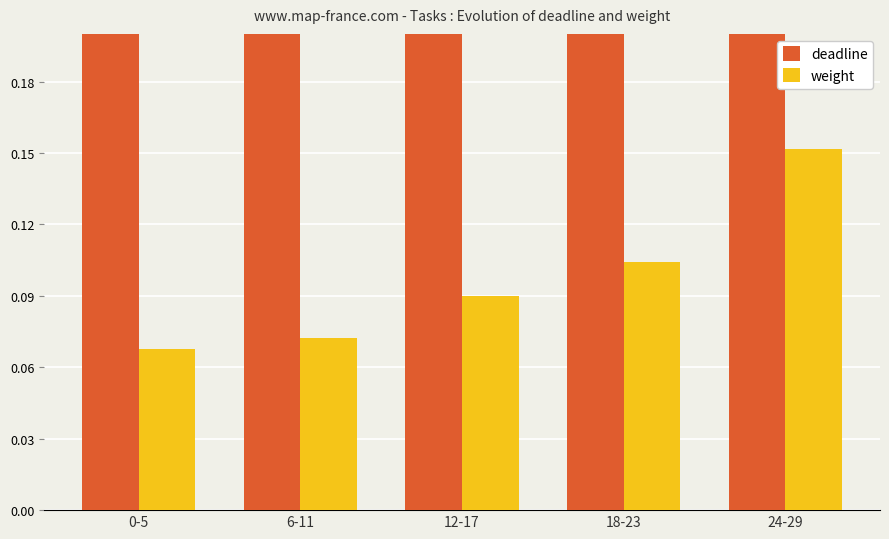

Reading left to right, transcribe all the data shown in this chart.

deadline: 0-5=0.4	6-11=0.4	12-17=0.5	18-23=0.6	24-29=0.9
weight: 0-5=0.1	6-11=0.1	12-17=0.1	18-23=0.1	24-29=0.2